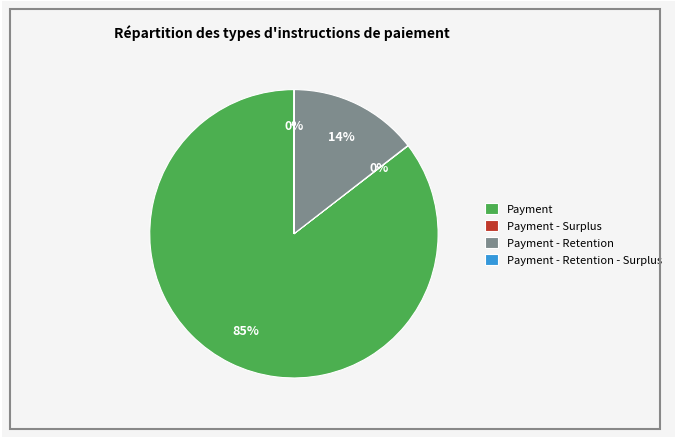

Combined, do Payment - Retention and Payment account for over 50%?

Yes